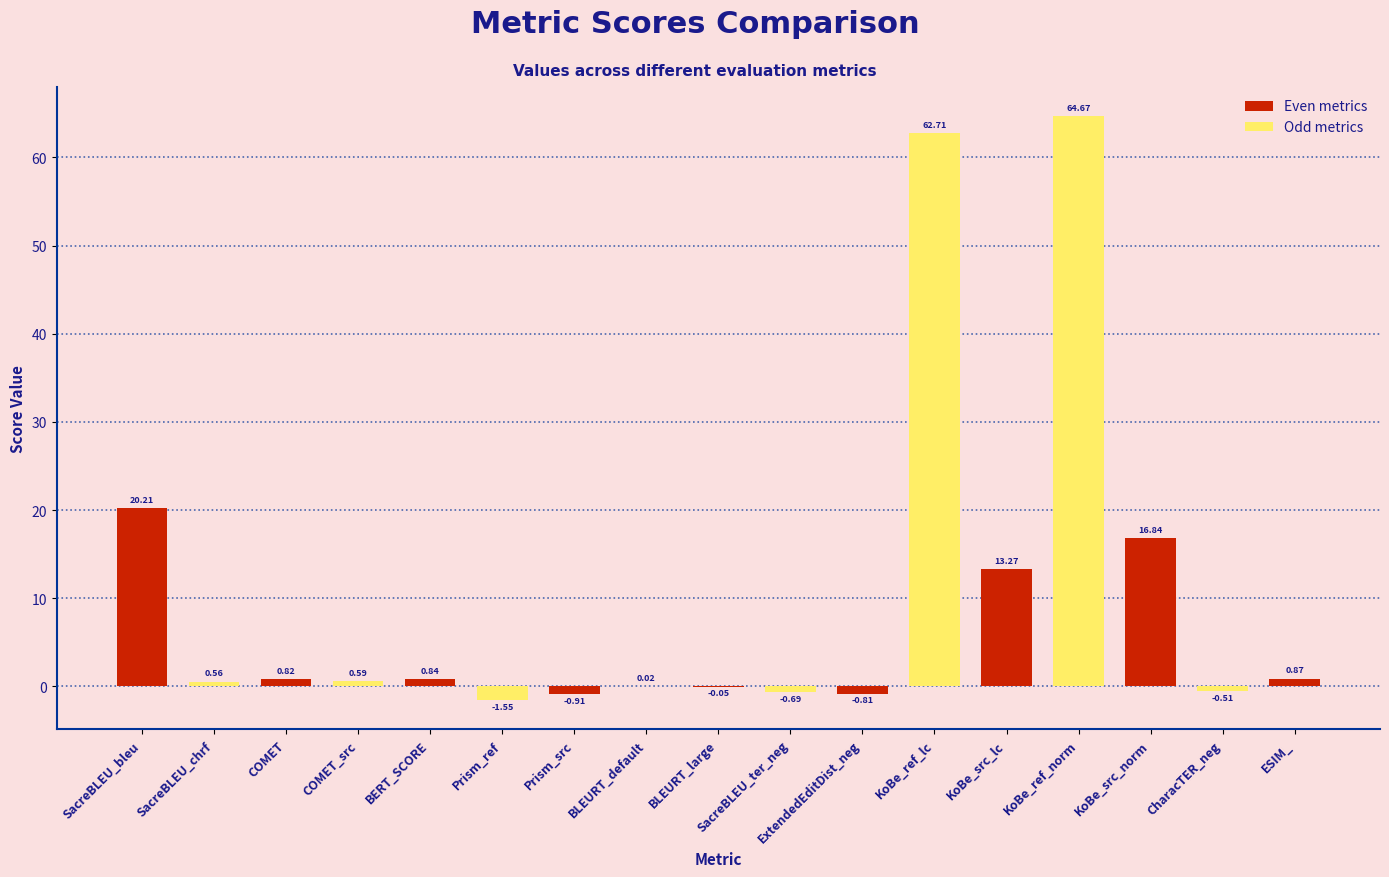

At which label does the data first exceed 0?

SacreBLEU_bleu